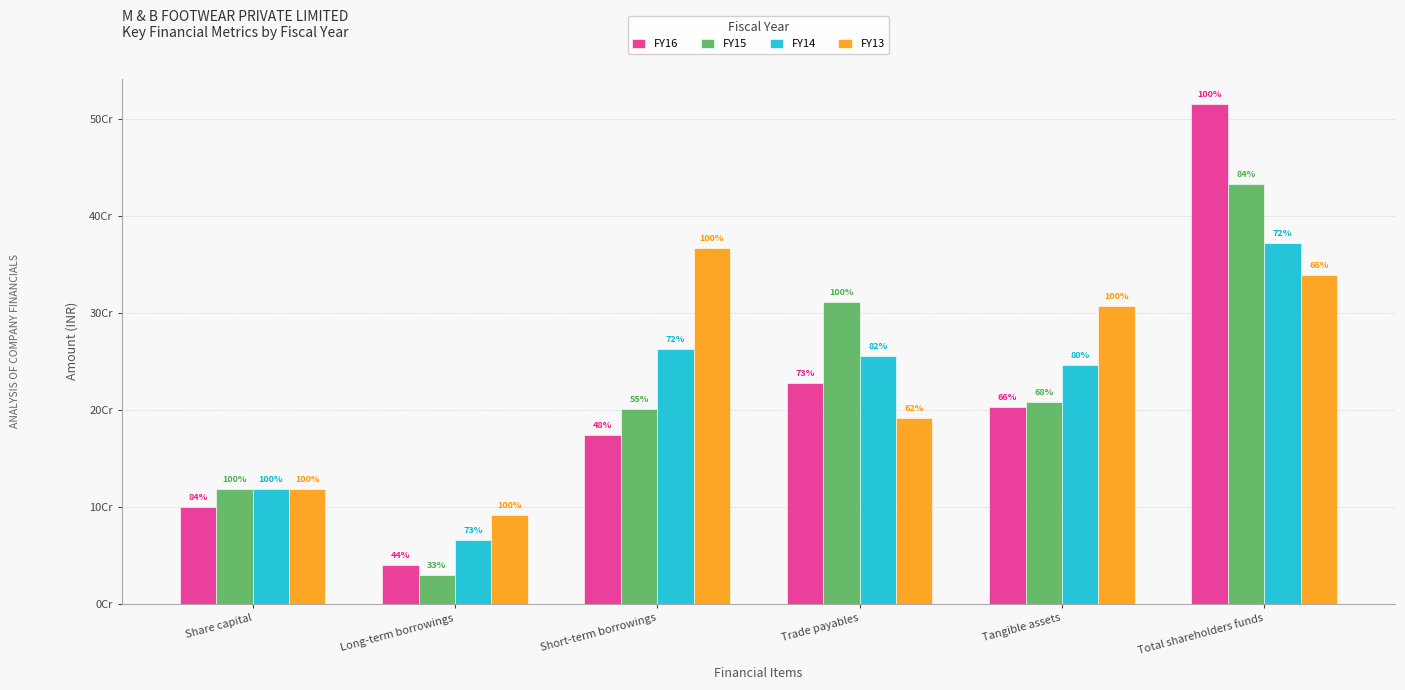

What is the value of the FY16 bar at the 6th from the left?

515438511